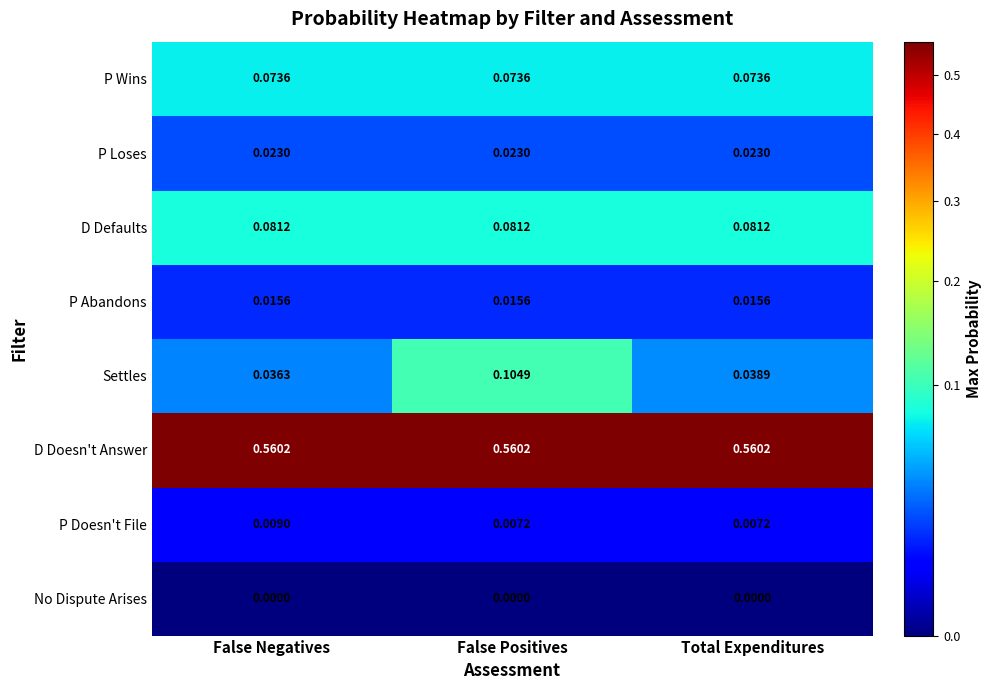

Which series changed the most between False Negatives and False Positives?

Settles